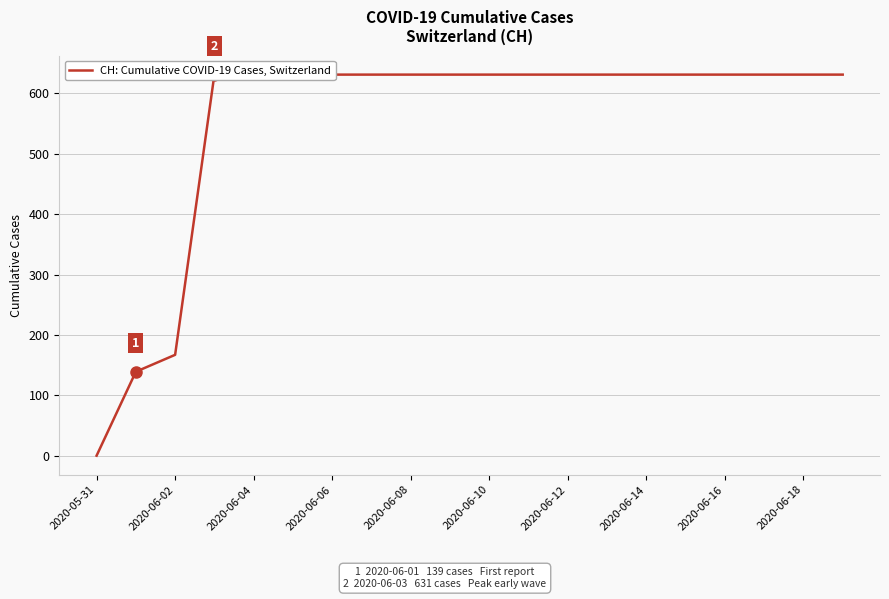

What is the sum of all values?

11033